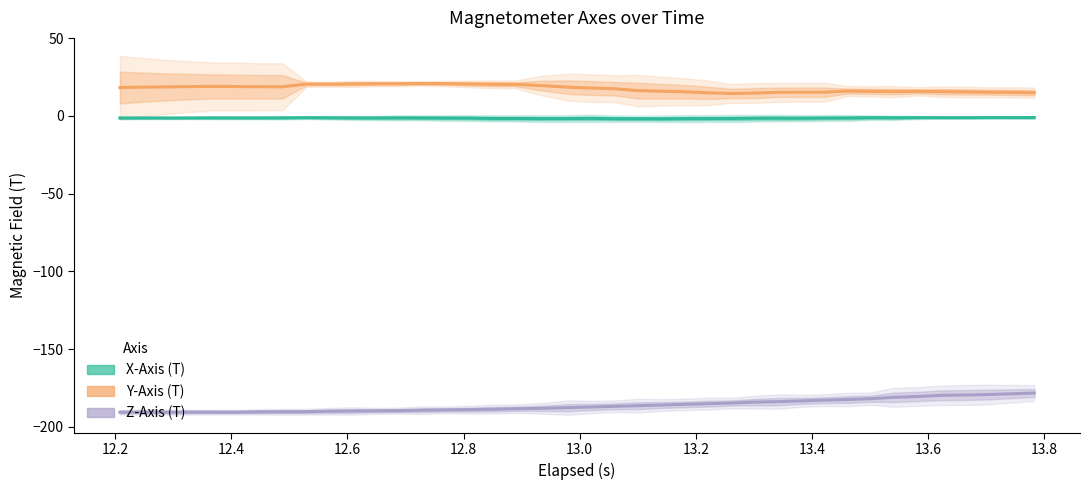

How many distinct data groups are displayed?

3